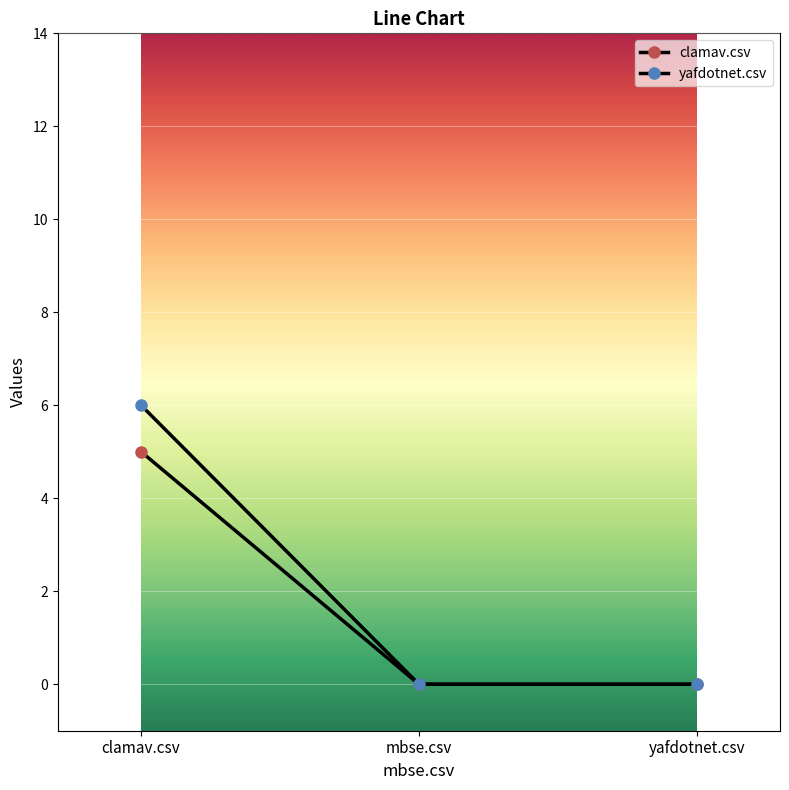

Count the number of data series in this chart.

2